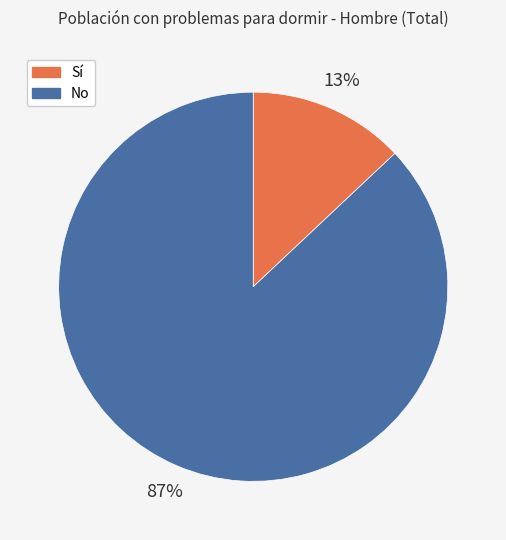

Which slice is the largest?

No